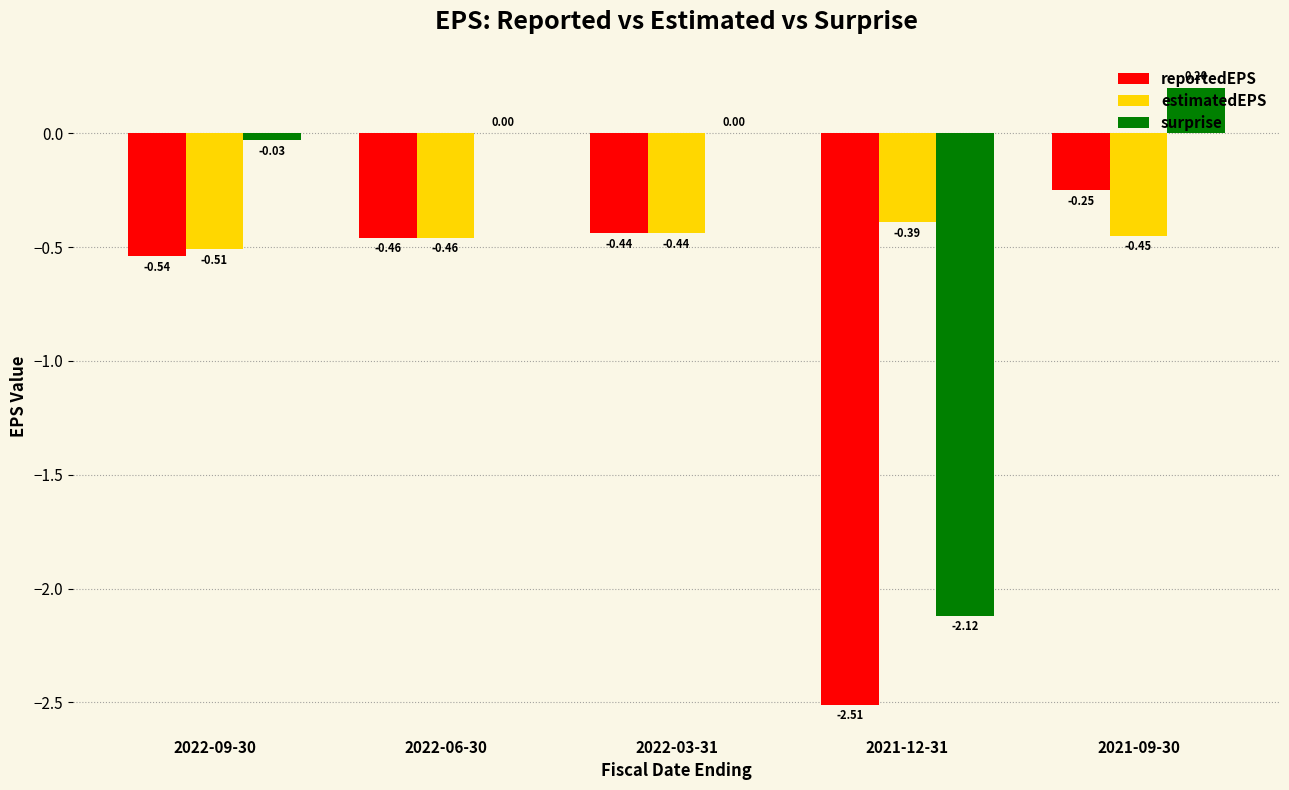

How many series are shown in this chart?

3